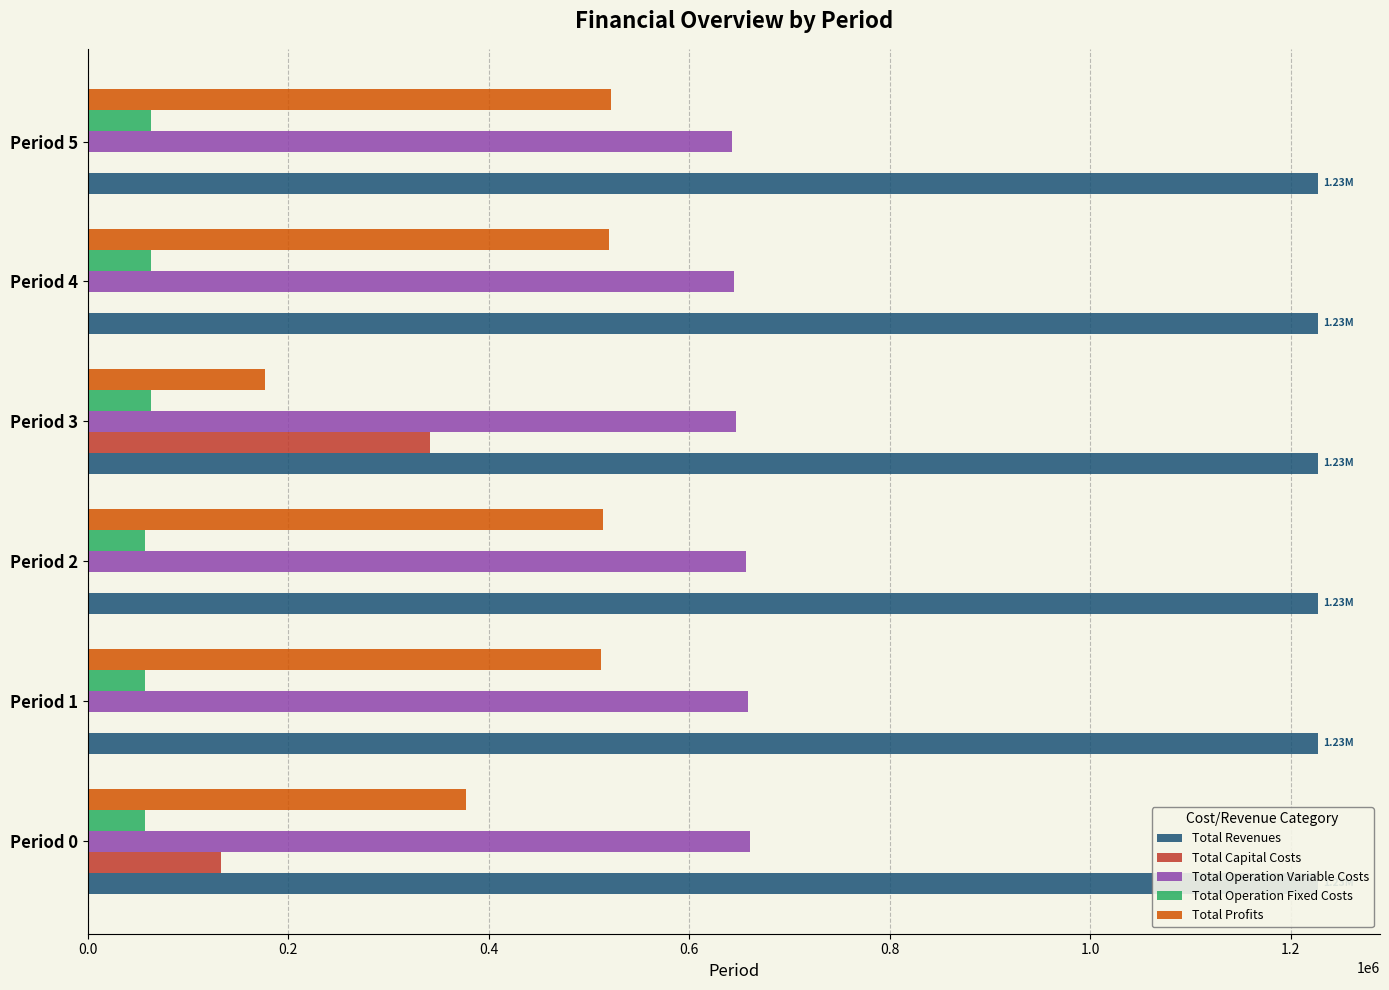

Reading left to right, list all the values displayed in this chart.

Total Revenues: 1227219.7	1227219.7	1227219.7	1227892.6	1227892.6	1227892.6
Total Capital Costs: 133056.0	0.0	0.0	341632.0	0.0	0.0
Total Operation Variable Costs: 660549.2	658487.7	656423.5	646840.5	644886.9	642930.7
Total Operation Fixed Costs: 56610.0	56610.0	56610.0	62835.6	62835.6	62835.6
Total Profits: 377004.5	512122.0	514186.2	176584.5	520170.1	522126.3